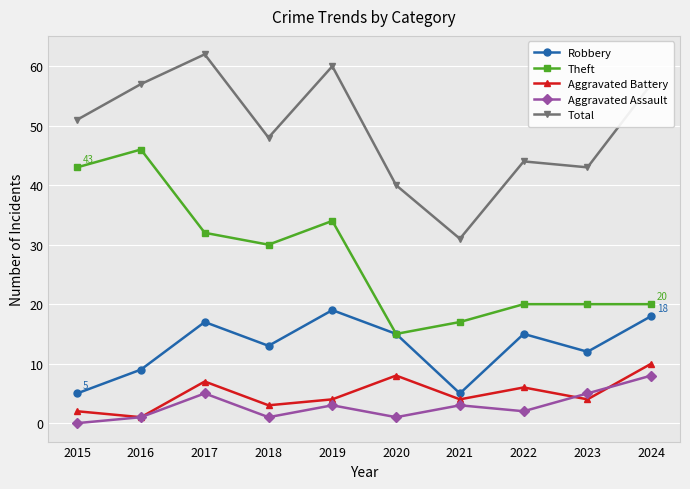

What is the difference between the maximum and minimum values in the Aggravated Assault series?

8